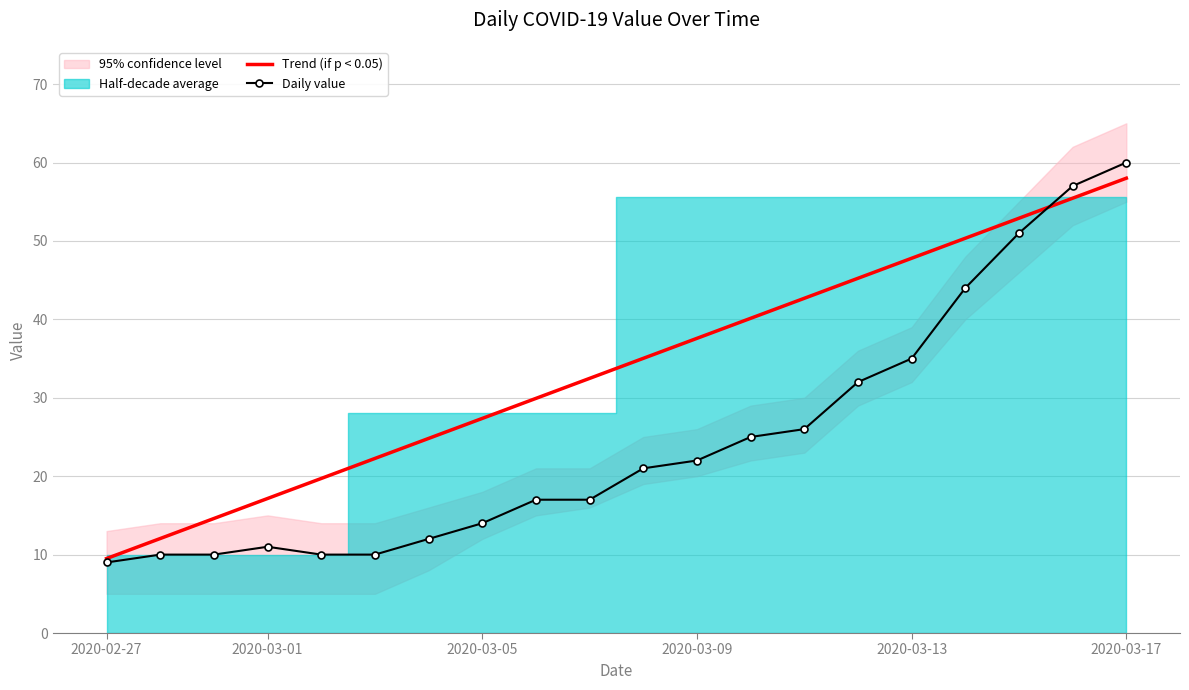

What is the lowest value of the Trend (if p < 0.05) series?

9.5